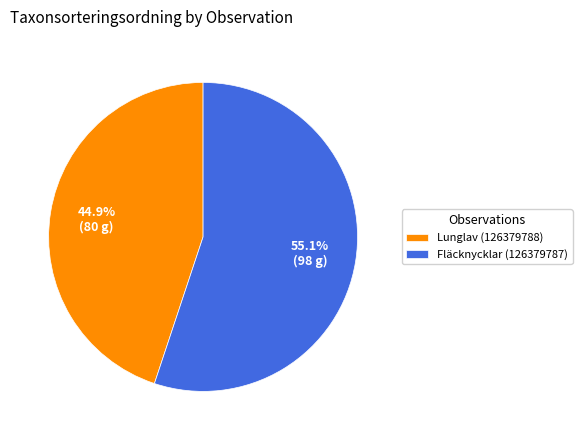

What is the smallest slice in the pie chart?

Lunglav (126379788)